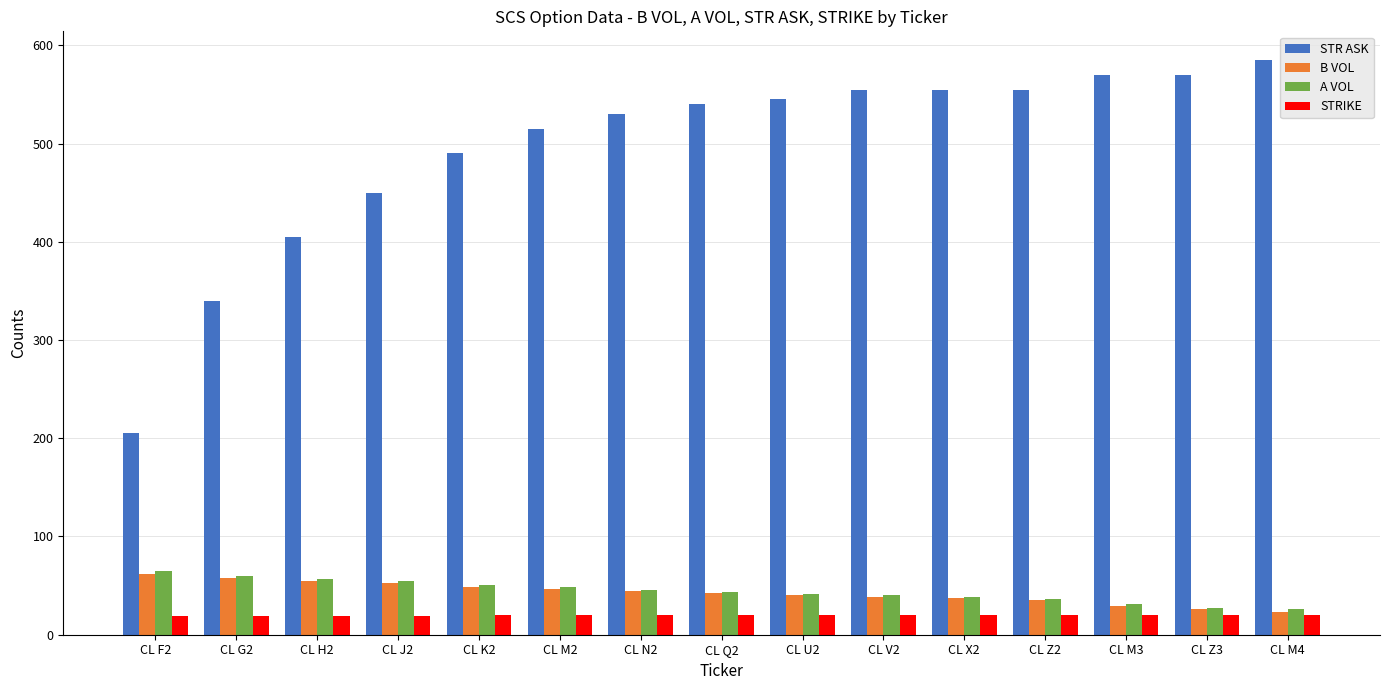

True or false: B VOL has a value of 52.4 at CL J2.

True